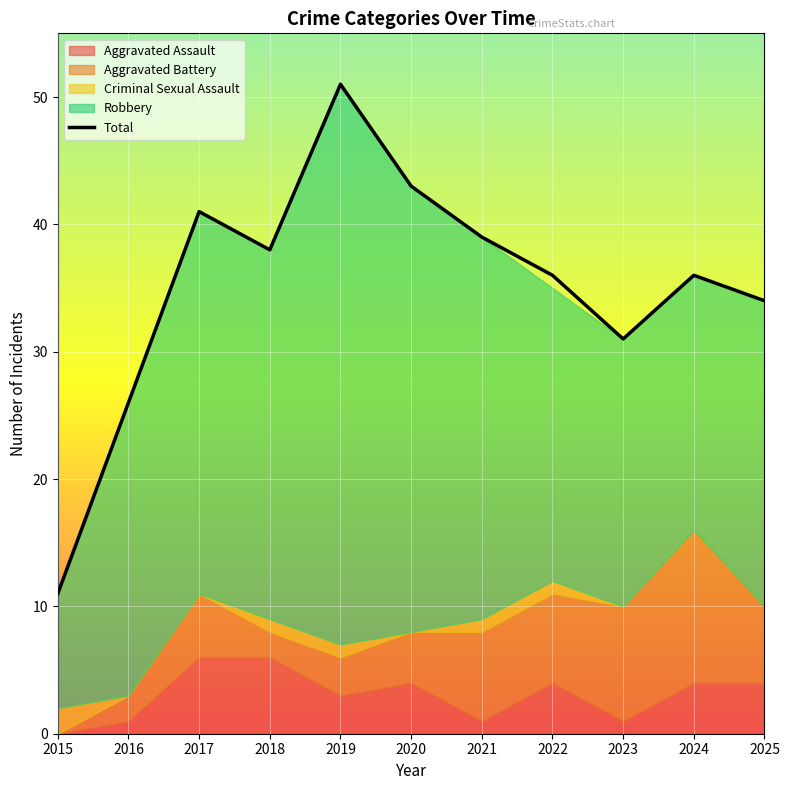

At which label is Total closest to 31?

2023